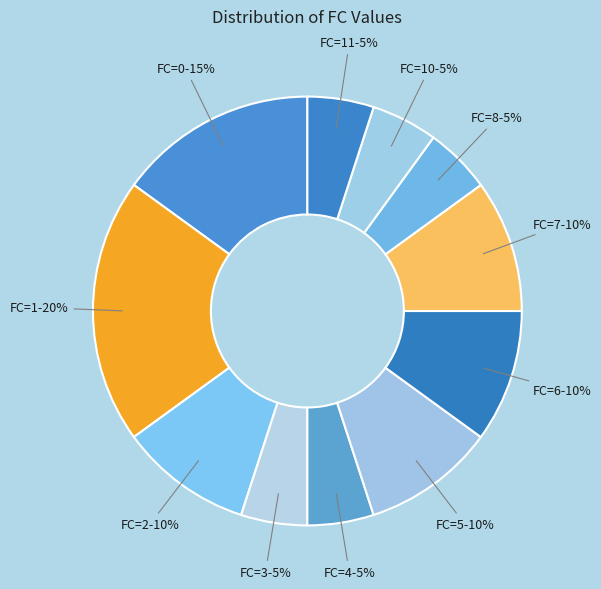

The FC=4 slice represents 1% of the pie. True or false?

False